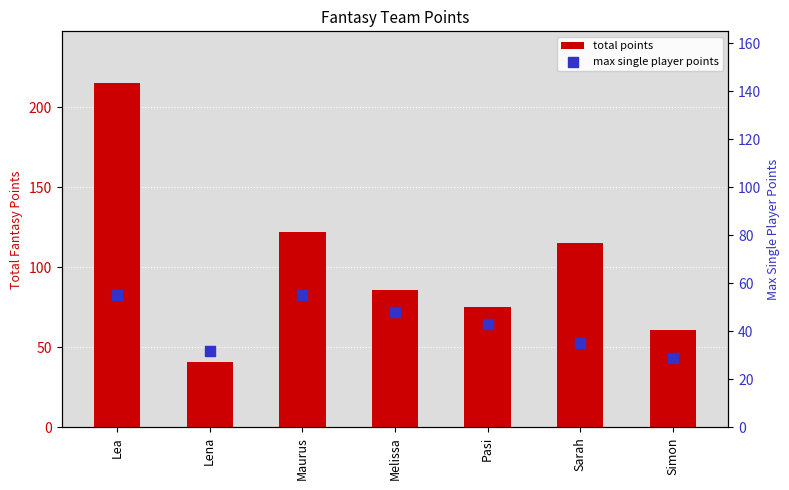

Which series has the largest total across all categories?

total points